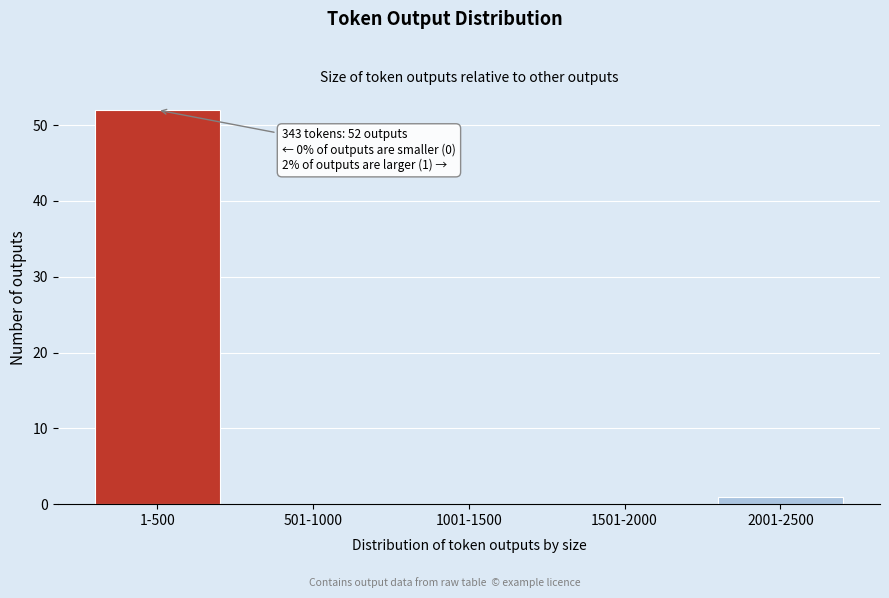

Reading right to left, extract all data points from this chart.

2001-2500=1	1501-2000=0	1001-1500=0	501-1000=0	1-500=52